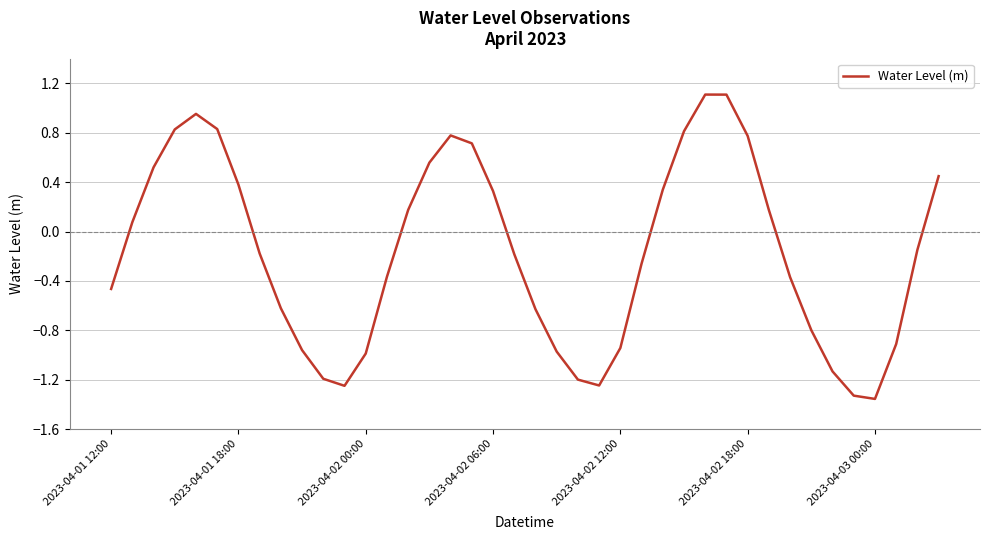

What is the greatest value displayed?

1.1